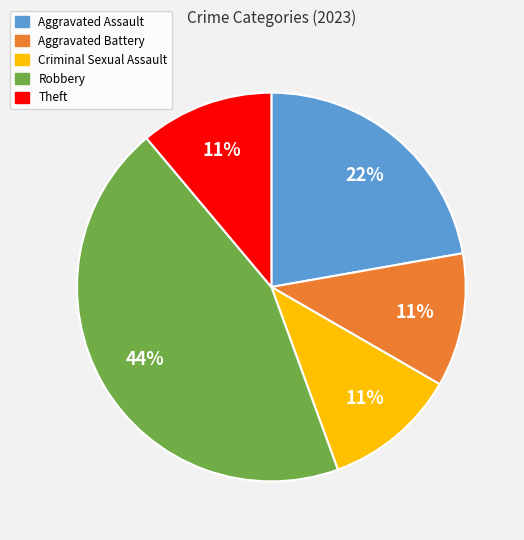

What is the ratio of the value at Aggravated Assault to the value at Robbery?

0.5